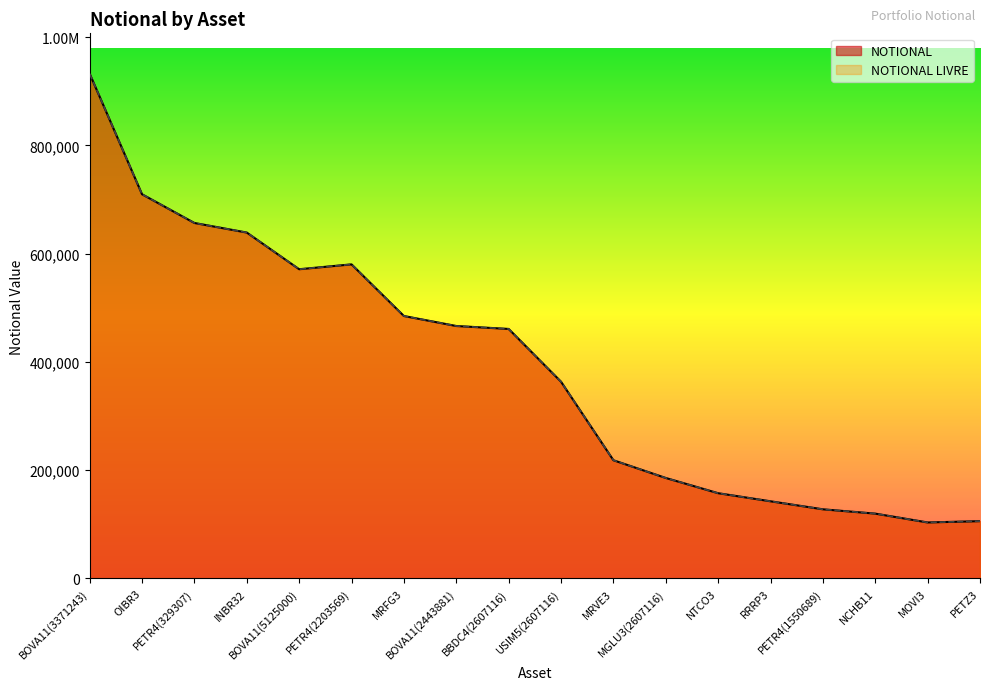

The value of NOTIONAL at NTCO3 is 48423.2. True or false?

False